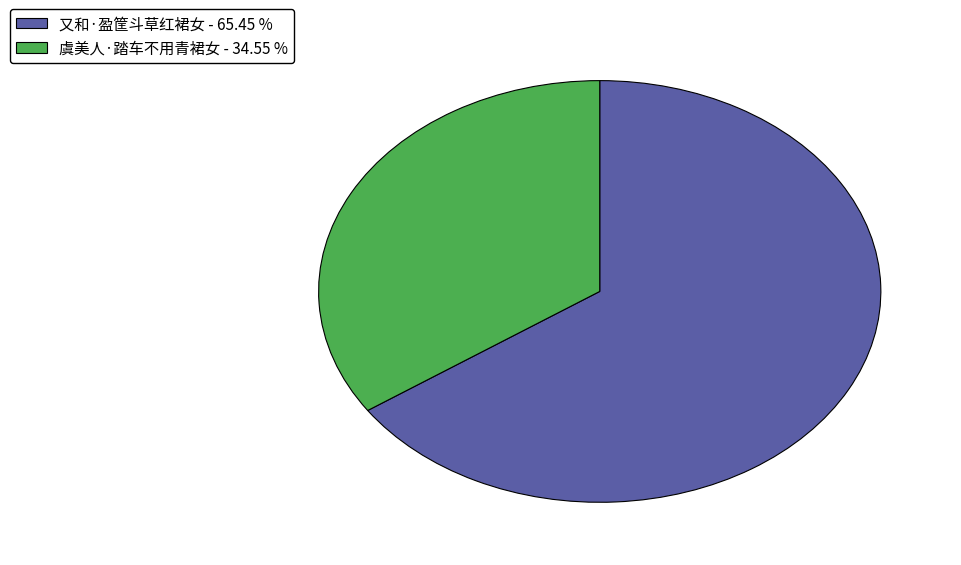

Does 虞美人·踏车不用青裙女 - 34.55 % represent more than half of the total?

No